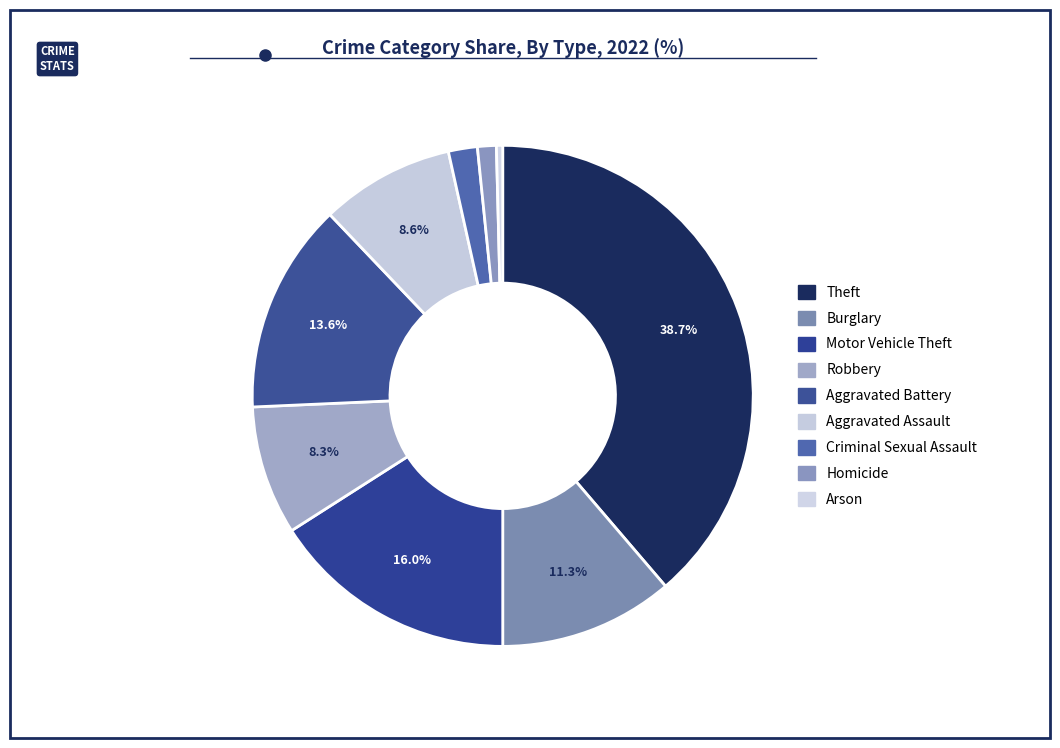

Count the number of slices in the pie.

9